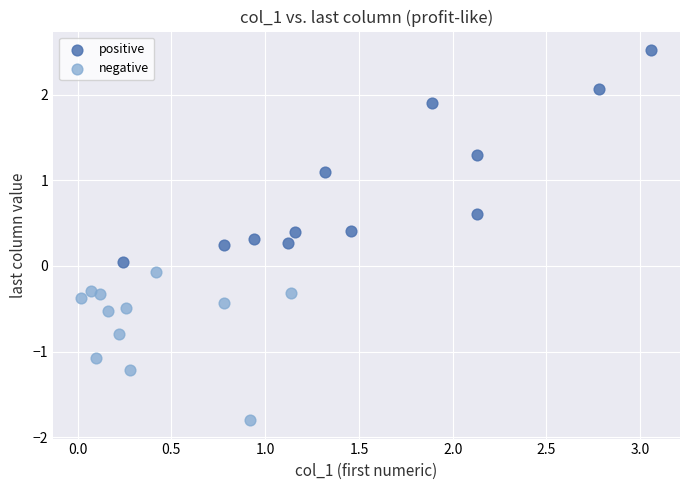

Which series reaches the minimum Y coordinate?

negative